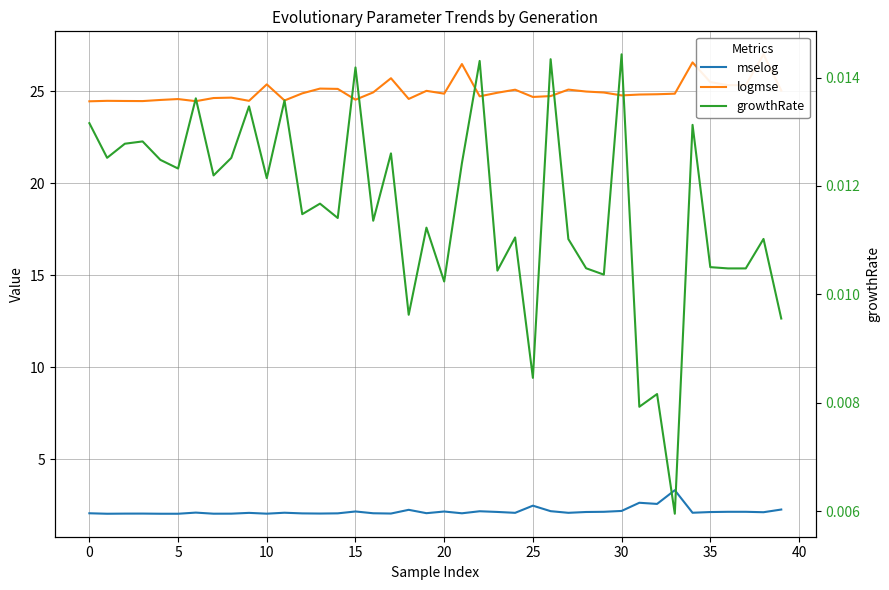

True or false: growthRate has more than 1 interior local peaks.

True